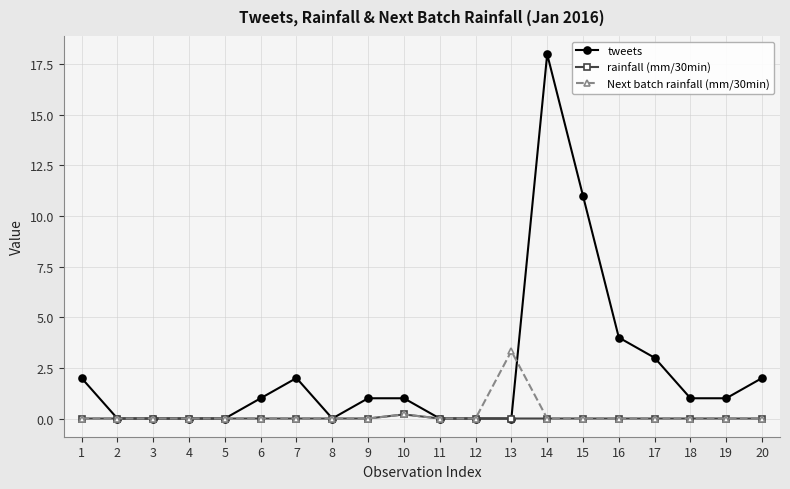

True or false: tweets has more than 1 points higher than both neighbors.

True